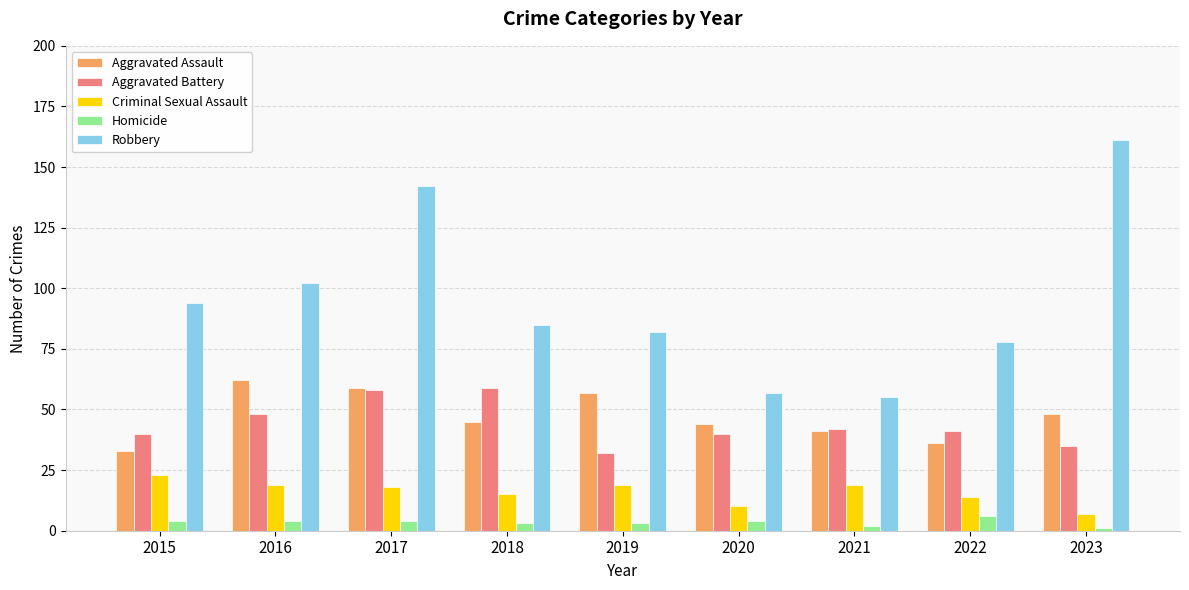

At 2016, list the series in order from largest to smallest.

Robbery, Aggravated Assault, Aggravated Battery, Criminal Sexual Assault, Homicide